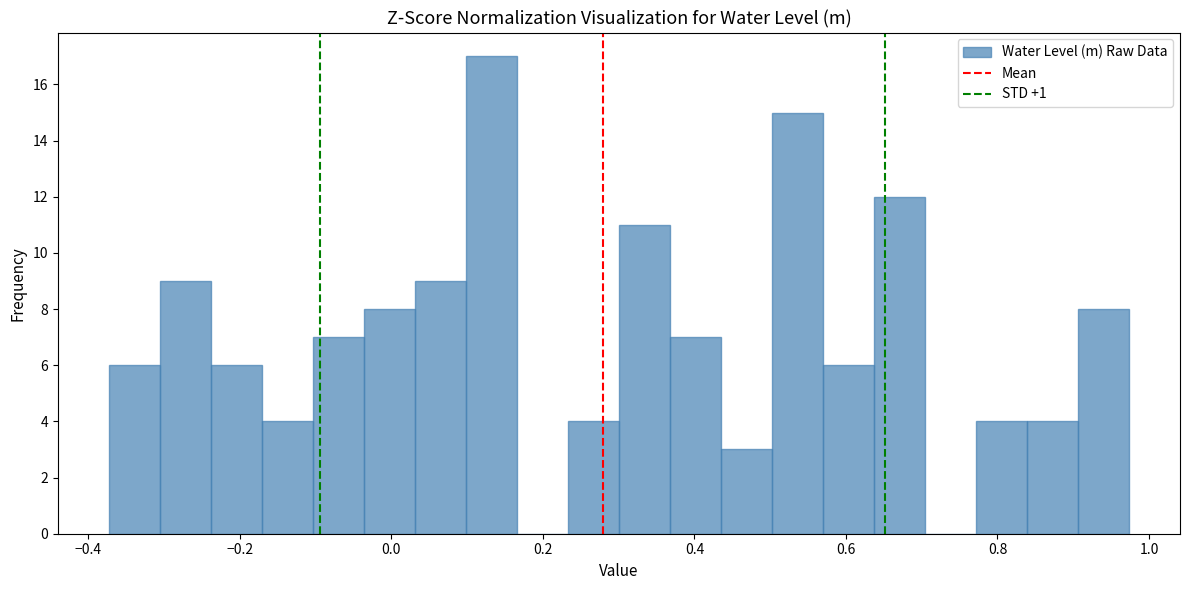

Read against the x-axis, roughly where is the centre of the tallest bar?

0.14